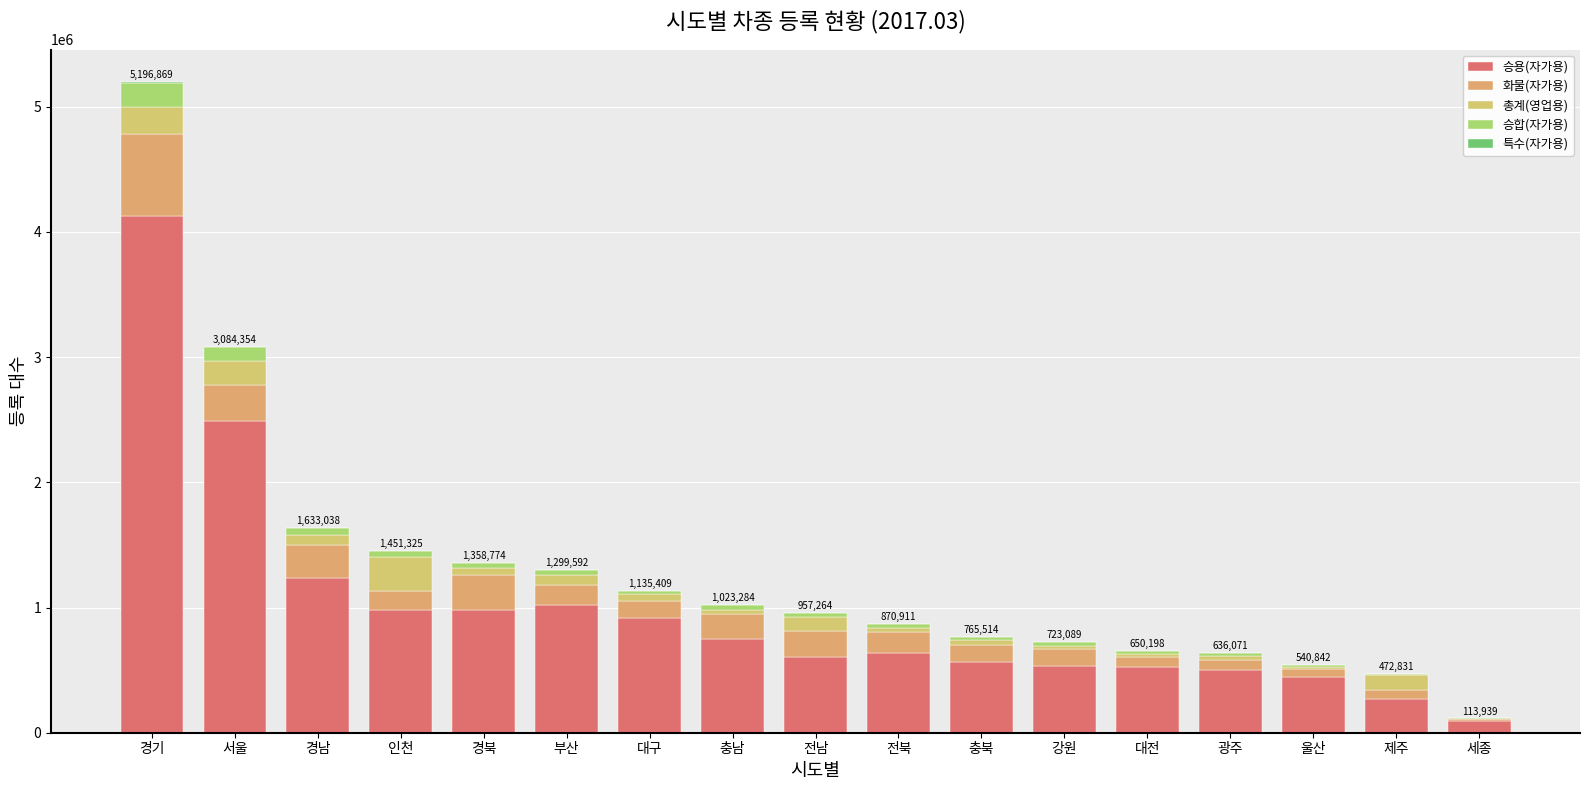

How many categories are shown in the chart?

17